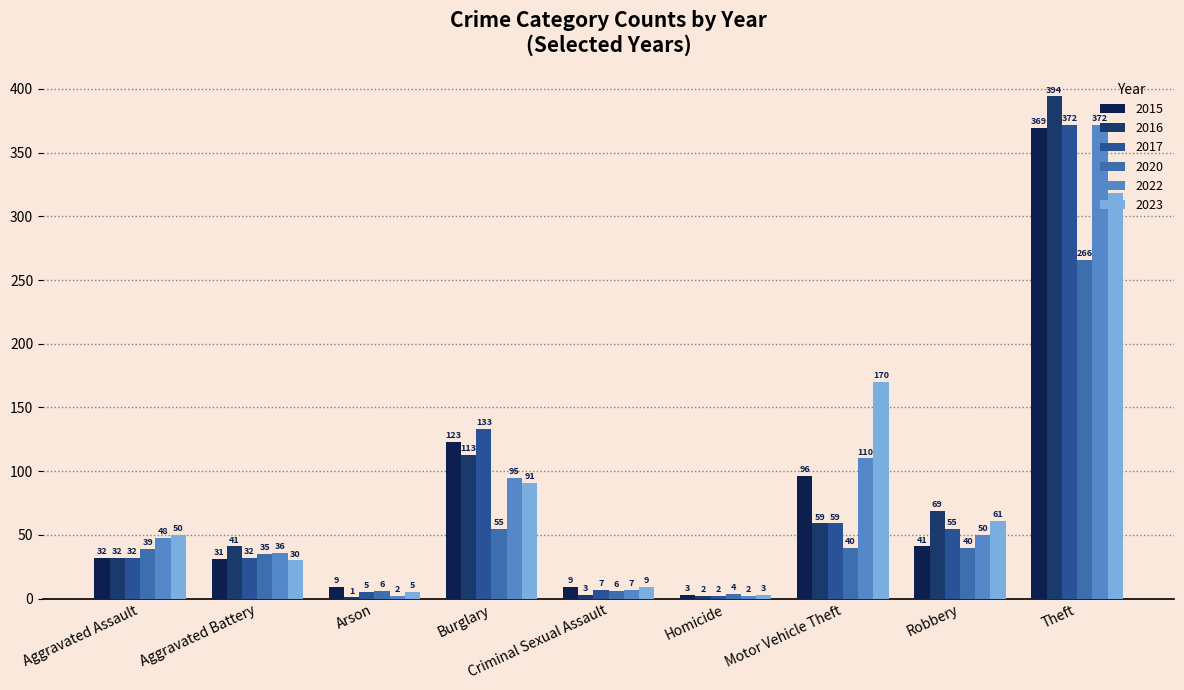

At which category is the sum across all series the highest?

Theft